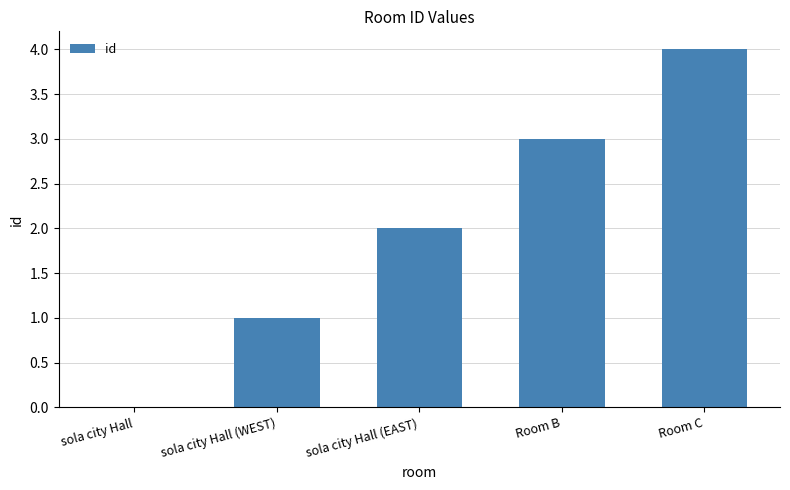

Count the number of data series in this chart.

1